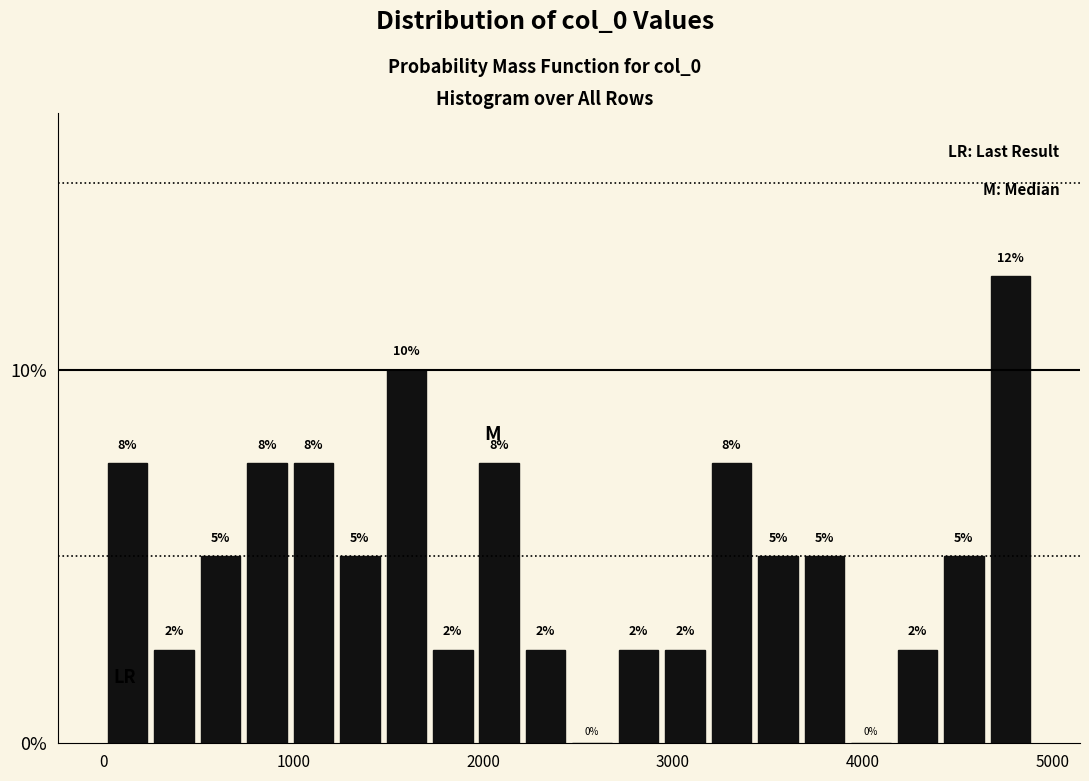

Read against the x-axis, roughly where is the centre of the tallest bar?

4800